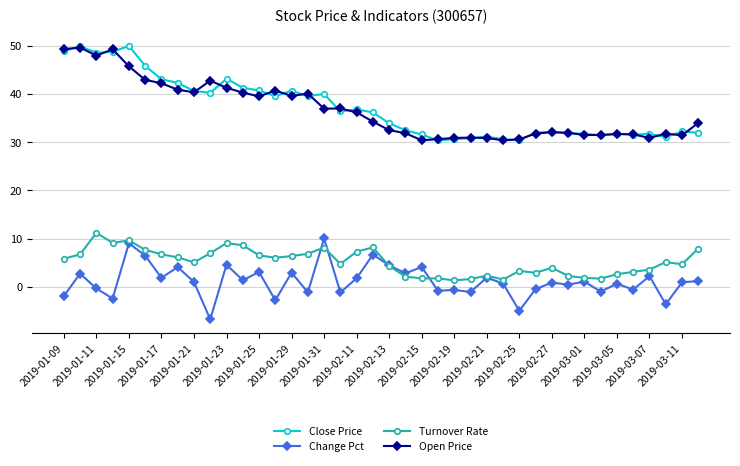

What is the difference between the maximum and minimum values in the Open Price series?

19.3